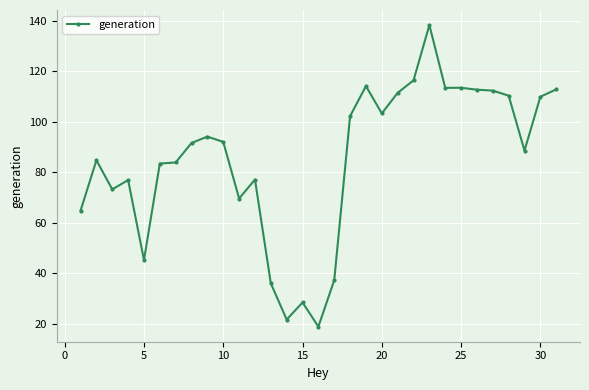

What is the value of the 30th point from the left?

110.0